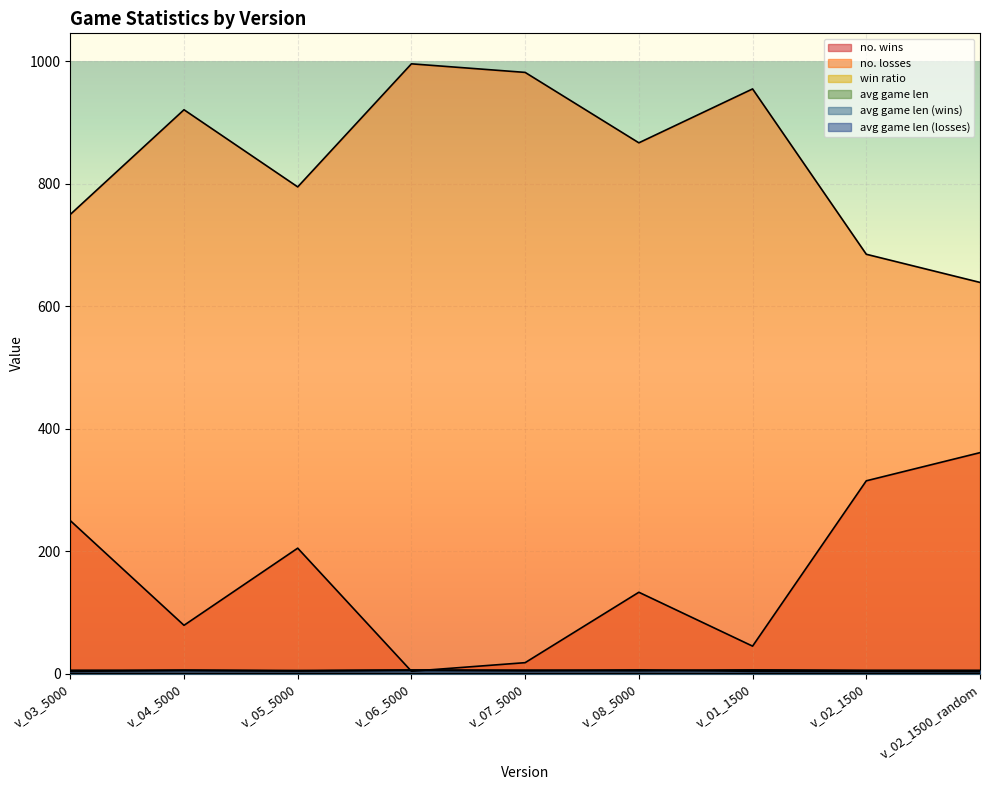

Is it true that no. wins equals 141.2 at v_04_5000?

False